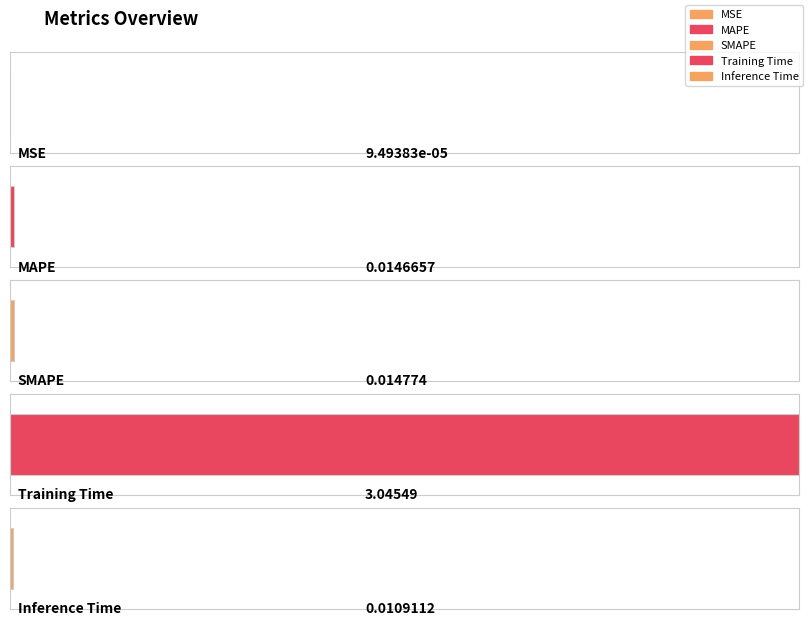

What is the label of the 4th bar from the right?

MAPE